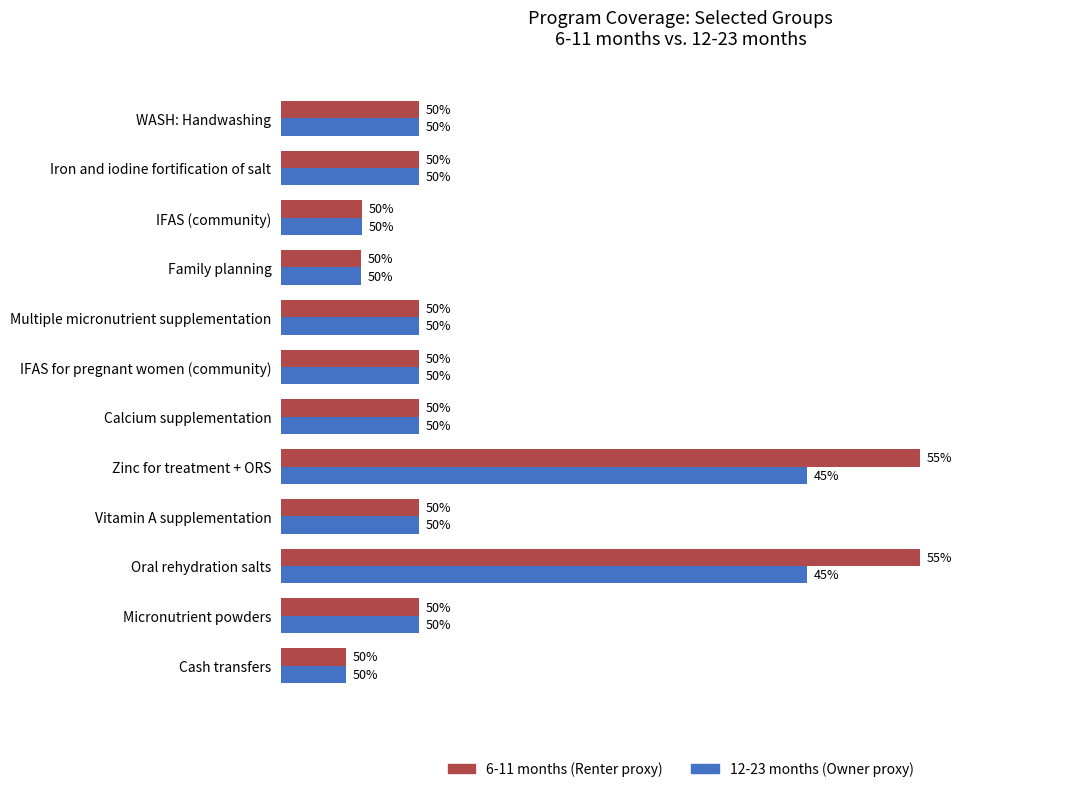

What are all the series names shown in the legend?

6-11 months (Renter proxy), 12-23 months (Owner proxy)